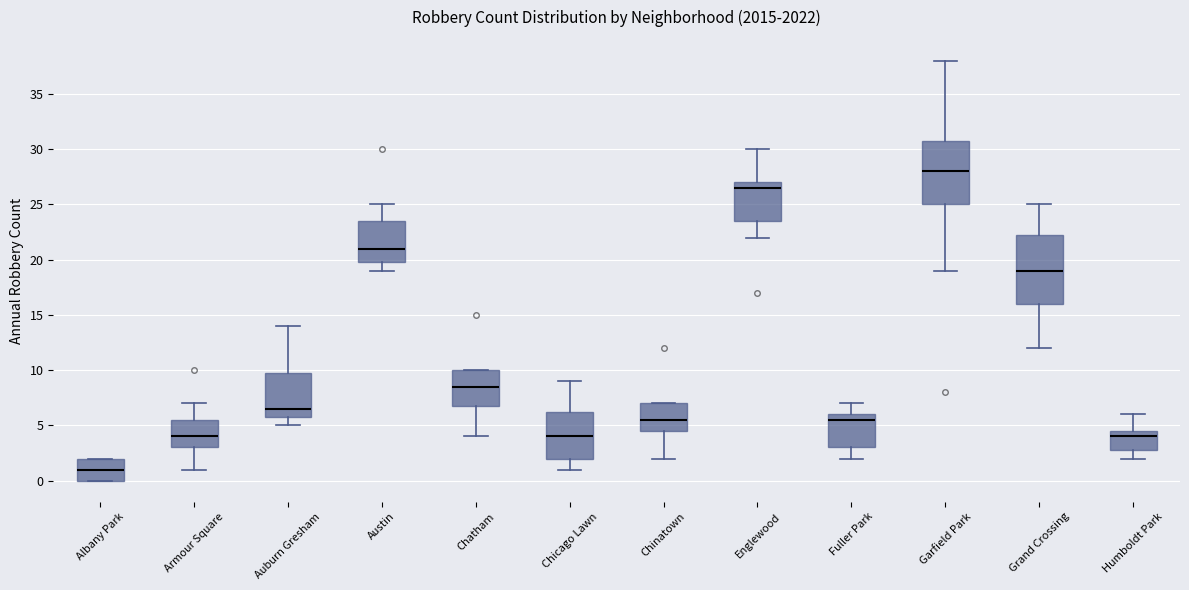

Where is the lower edge of the box for Armour Square on the y-axis? The values are not printed on the chart, so give them approximately, as read against the axis.

3.0